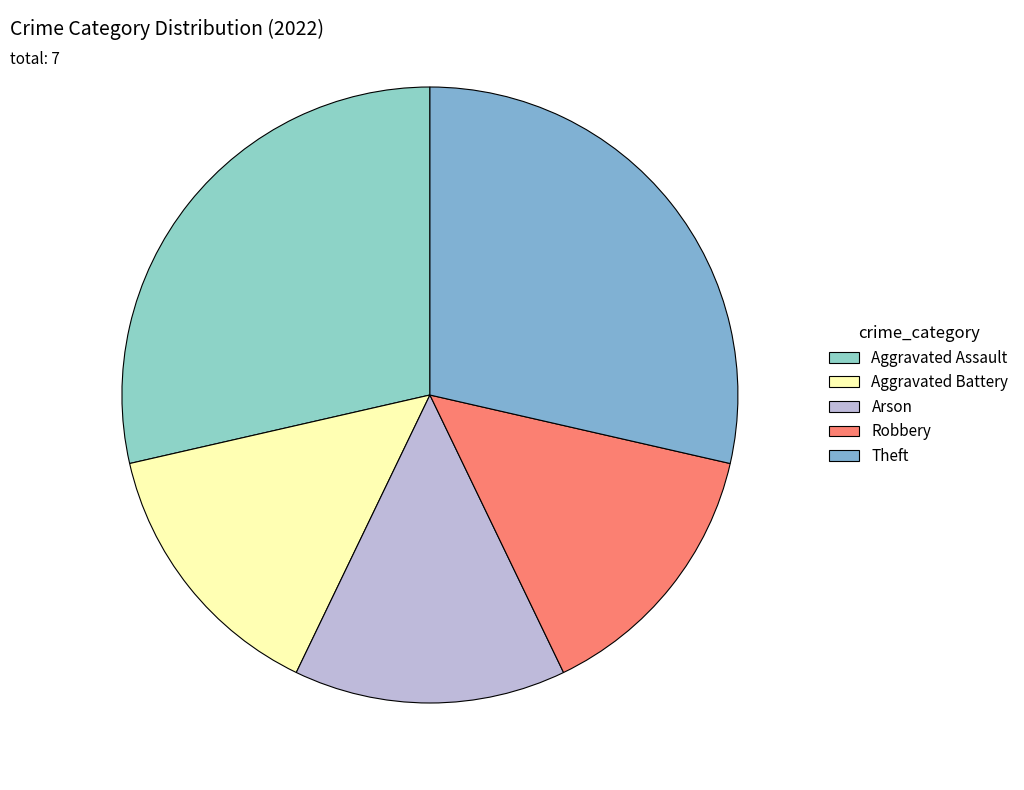

What is the change in value from Aggravated Assault to Aggravated Battery?

-1